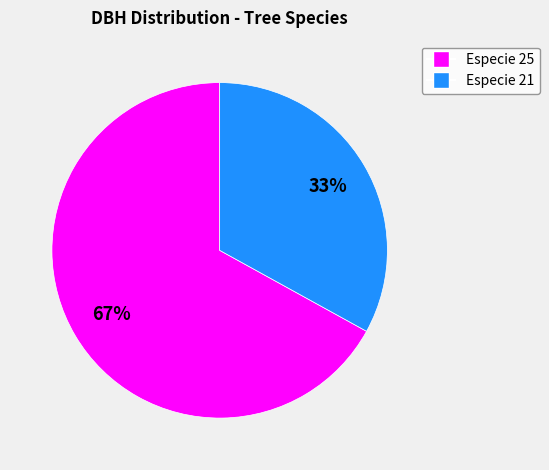

To the nearest percent, what is the difference between the largest and smallest slice percentages?

34%